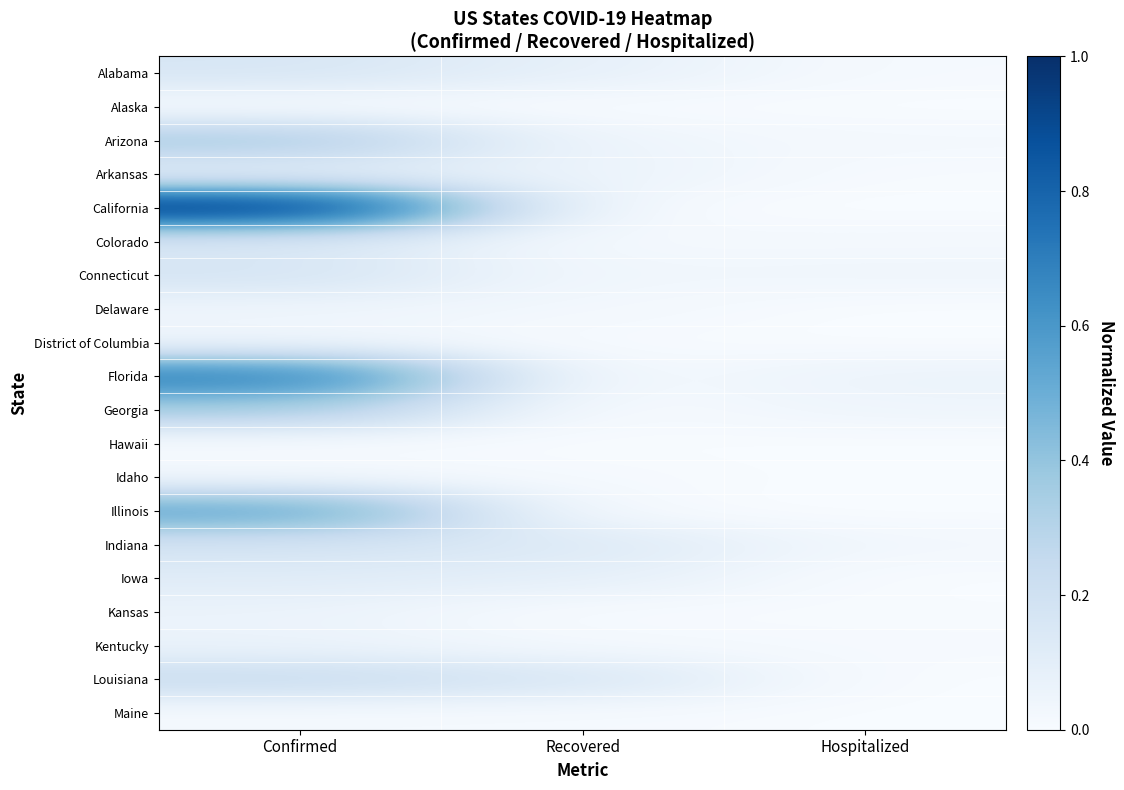

Reading left to right, what are all the values shown in this chart?

Alabama: Confirmed=0.2	Recovered=0.1	Hospitalized=0.0
Alaska: Confirmed=0.0	Recovered=0.0	Hospitalized=0.0
Arizona: Confirmed=0.4	Recovered=0.0	Hospitalized=0.0
Arkansas: Confirmed=0.1	Recovered=0.1	Hospitalized=0.0
California: Confirmed=1.0	Recovered=0.0	Hospitalized=0.0
Colorado: Confirmed=0.1	Recovered=0.0	Hospitalized=0.0
Connecticut: Confirmed=0.2	Recovered=0.0	Hospitalized=0.0
Delaware: Confirmed=0.0	Recovered=0.0	Hospitalized=0.0
District of Columbia: Confirmed=0.0	Recovered=0.0	Hospitalized=0.0
Florida: Confirmed=0.7	Recovered=0.0	Hospitalized=0.1
Georgia: Confirmed=0.3	Recovered=0.0	Hospitalized=0.0
Hawaii: Confirmed=0.0	Recovered=0.0	Hospitalized=0.0
Idaho: Confirmed=0.0	Recovered=0.0	Hospitalized=0.0
Illinois: Confirmed=0.5	Recovered=0.0	Hospitalized=0.0
Indiana: Confirmed=0.2	Recovered=0.1	Hospitalized=0.0
Iowa: Confirmed=0.1	Recovered=0.1	Hospitalized=0.0
Kansas: Confirmed=0.1	Recovered=0.0	Hospitalized=0.0
Kentucky: Confirmed=0.1	Recovered=0.0	Hospitalized=0.0
Louisiana: Confirmed=0.2	Recovered=0.2	Hospitalized=0.0
Maine: Confirmed=0.0	Recovered=0.0	Hospitalized=0.0